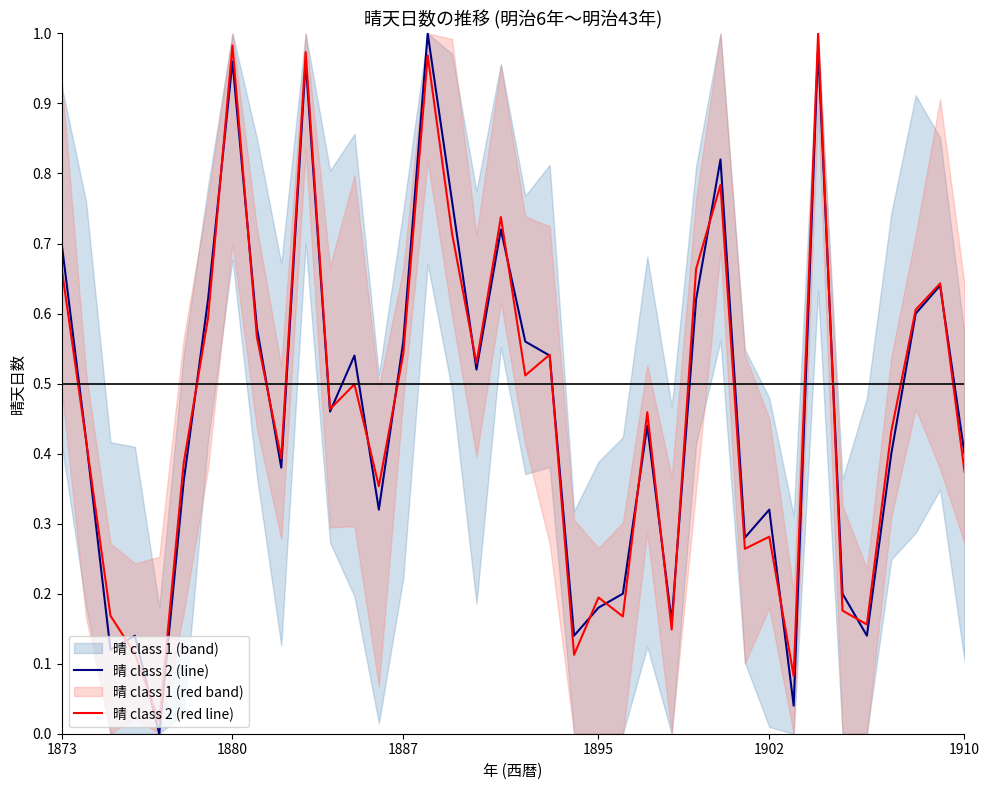

Which series ends up on top after the final intersection of 晴 class 2 (line) and 晴 class 2 (red line)?

晴 class 2 (line)